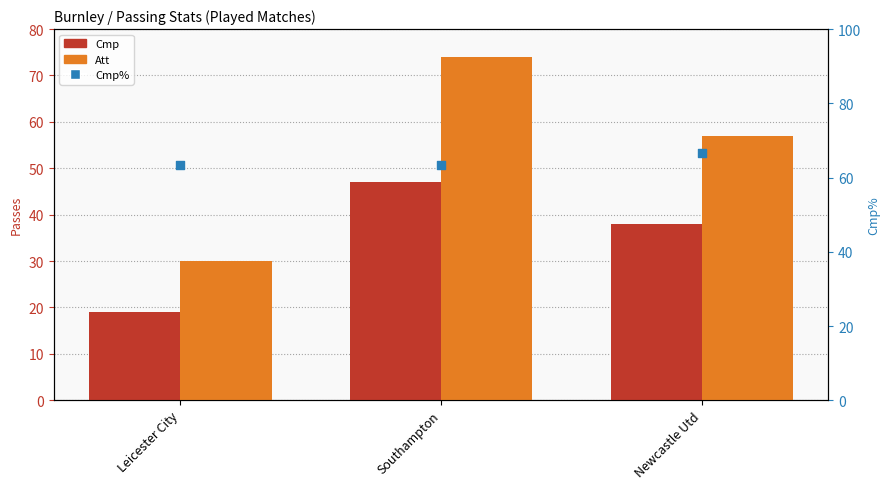

Which series contains the lowest Y value?

Cmp